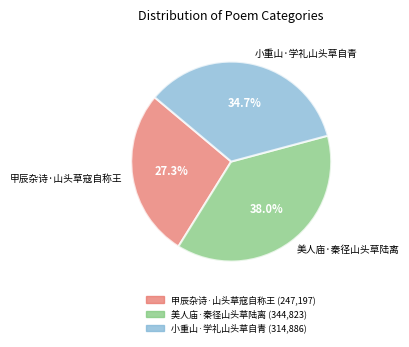

Does 甲辰杂诗·山头草寇自称王 account for over 50% of the chart?

No